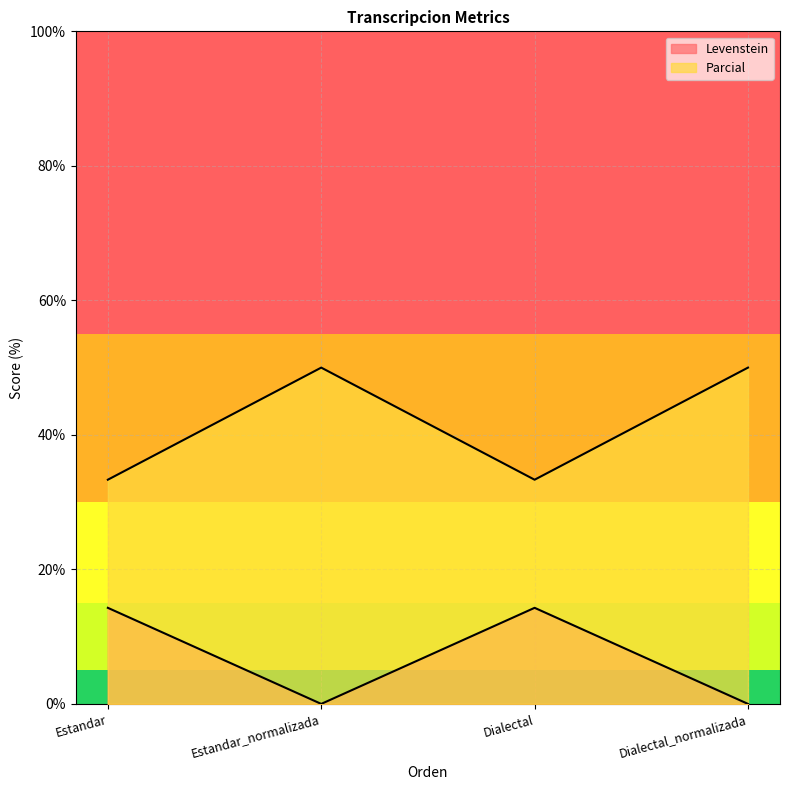

What position from the left is Estandar_normalizada?

2